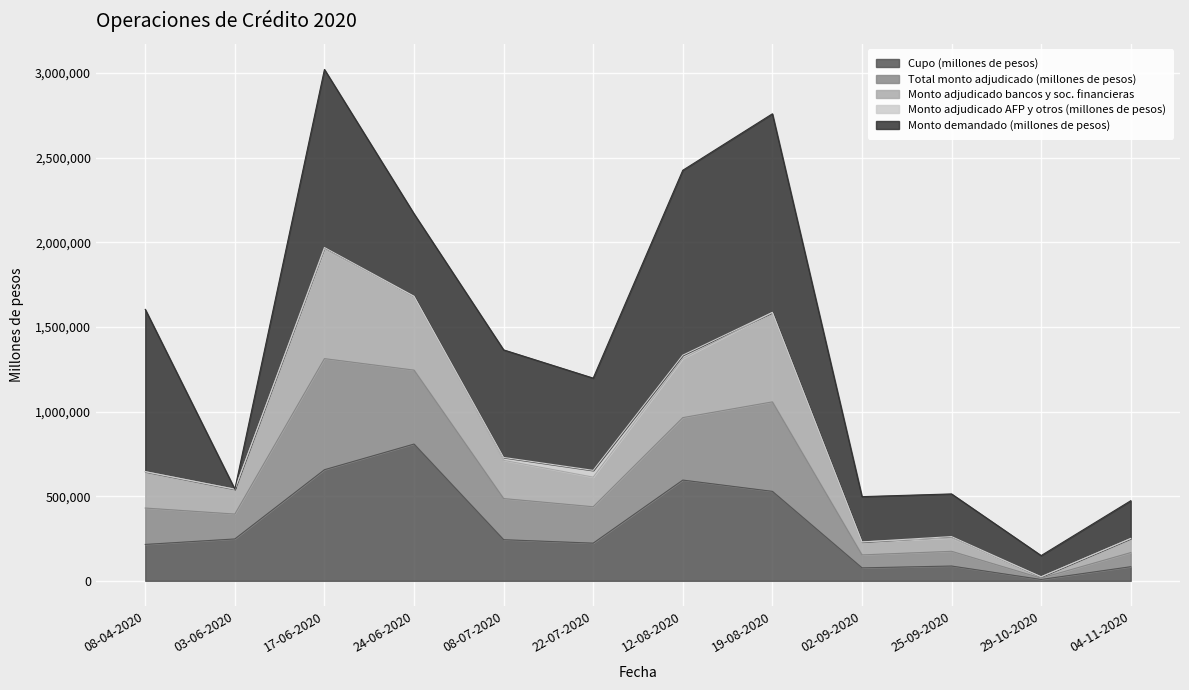

What is the highest value of the Cupo (millones de pesos) series?

808000